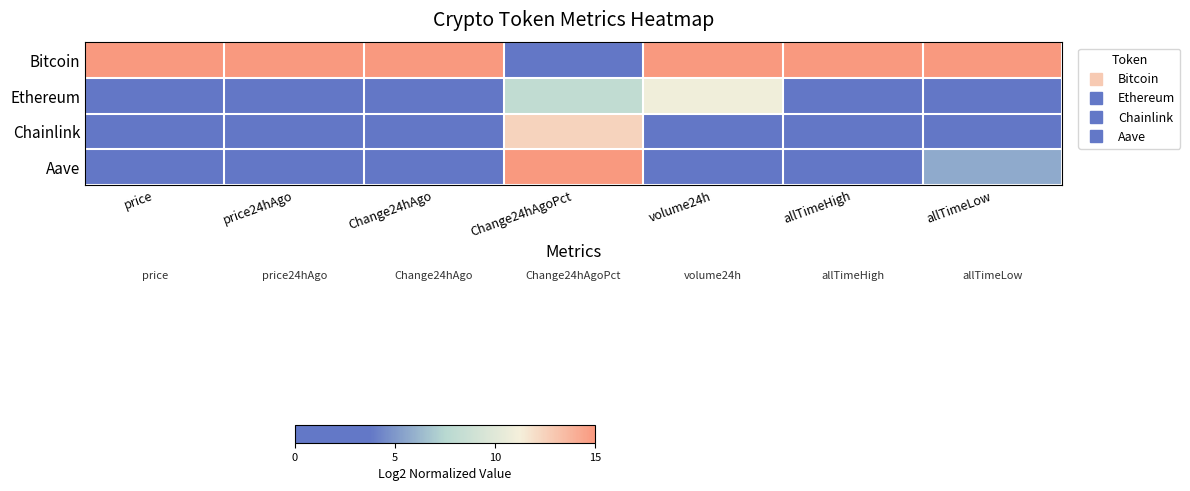

Which series has the largest total across all categories?

Bitcoin